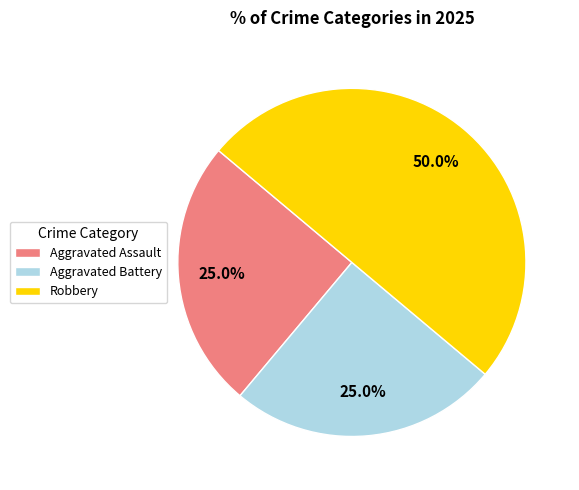

Does Aggravated Battery represent more than half of the total?

No